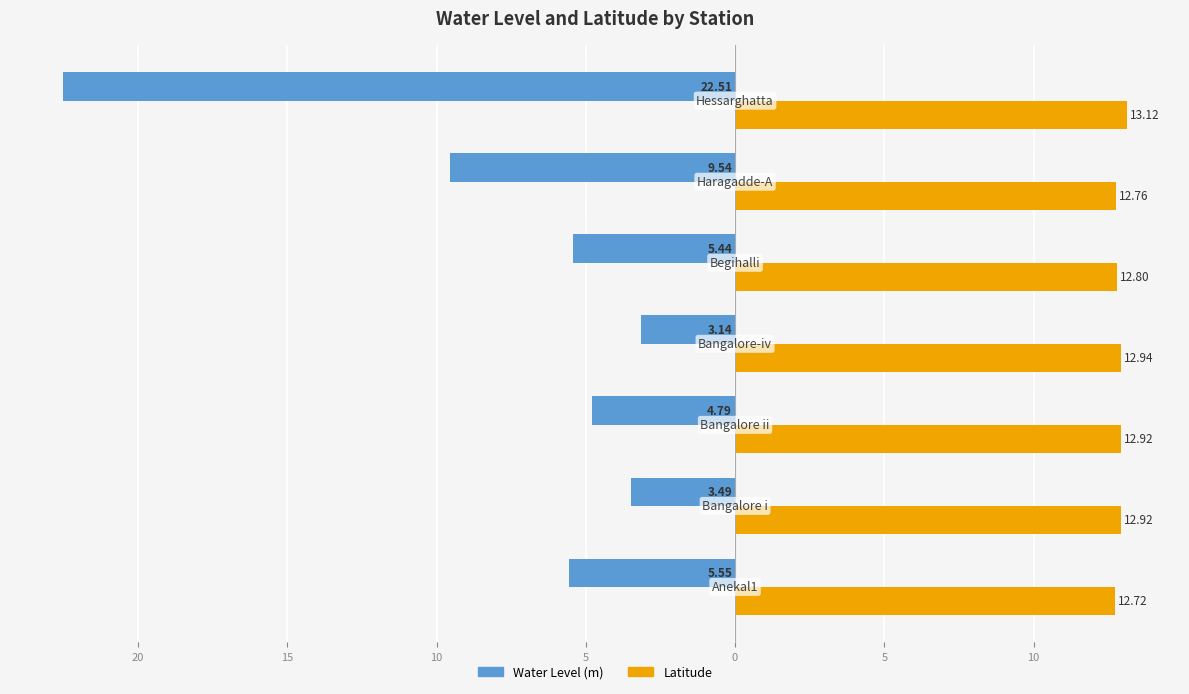

What are all the series names shown in the legend?

Water Level (m), Latitude